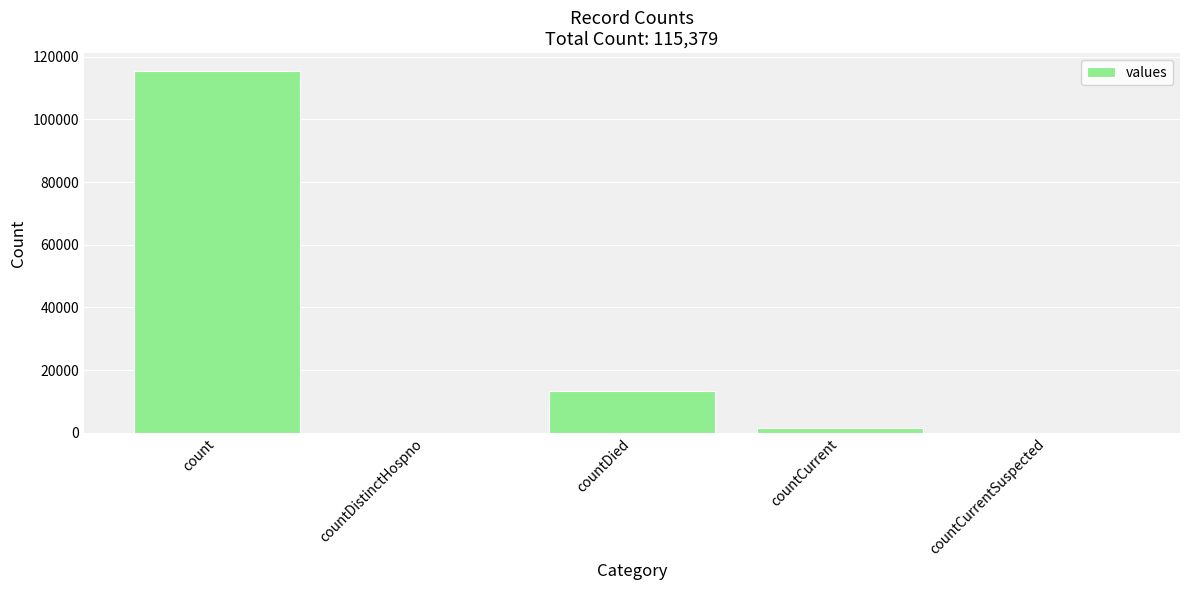

Which label corresponds to the largest value in the chart?

count